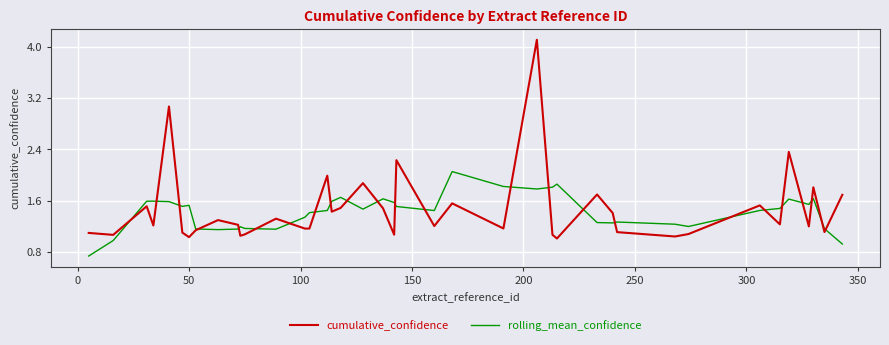

Rank the series by their maximum value, from lowest to highest.

rolling_mean_confidence, cumulative_confidence